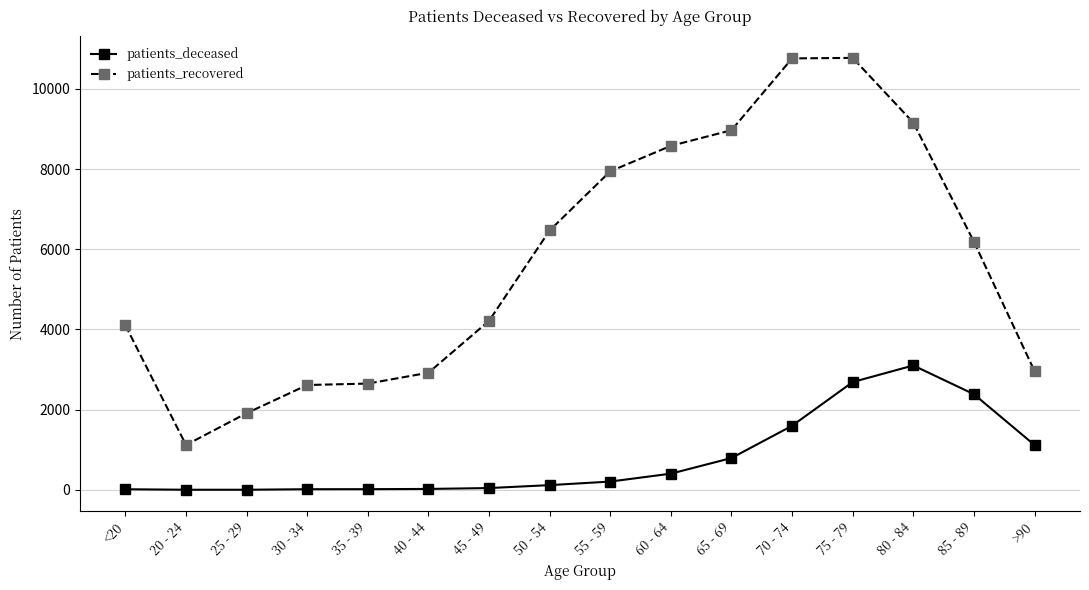

What is the difference between the second highest and minimum values in the patients_recovered series?

9641